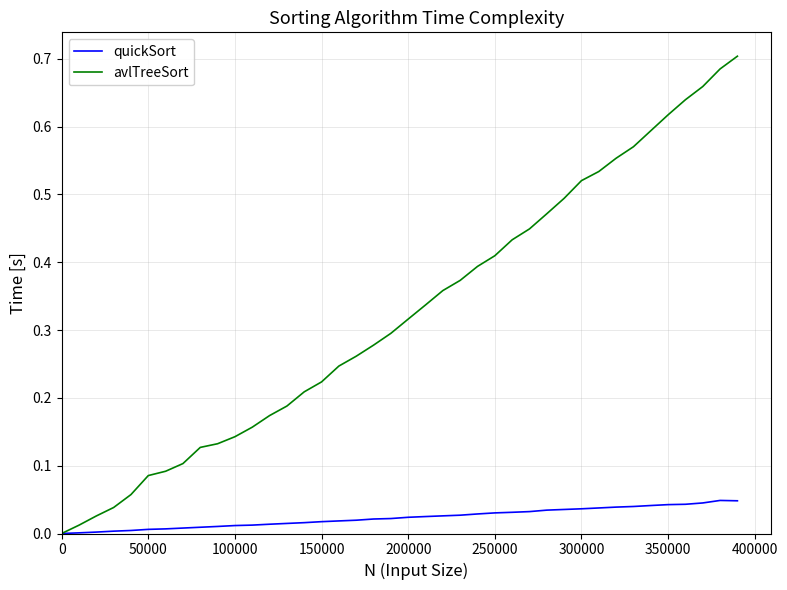

Which series has the largest total across all categories?

avlTreeSort